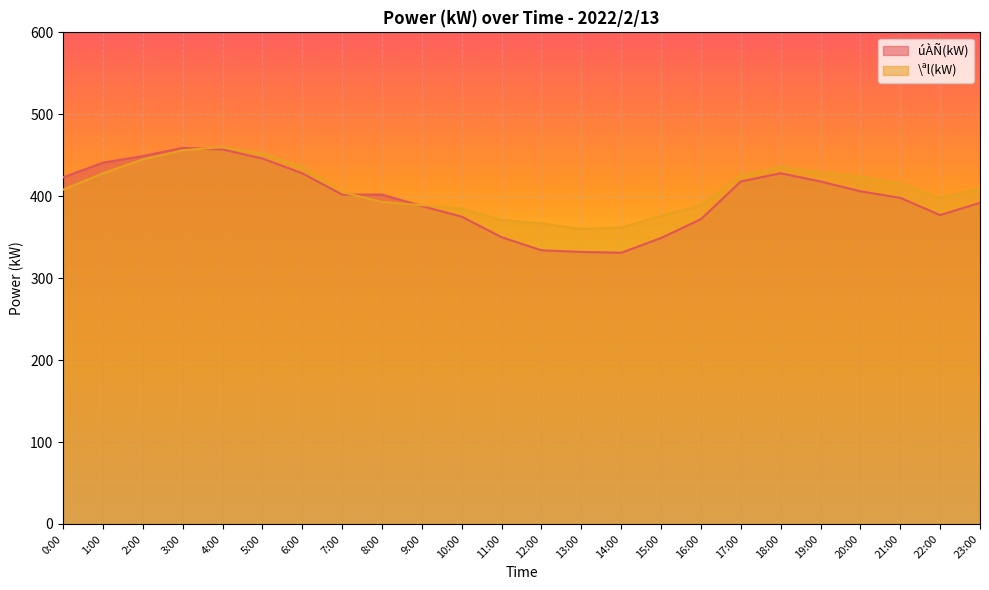

Between 8:00 and 3:00, which is larger?

3:00